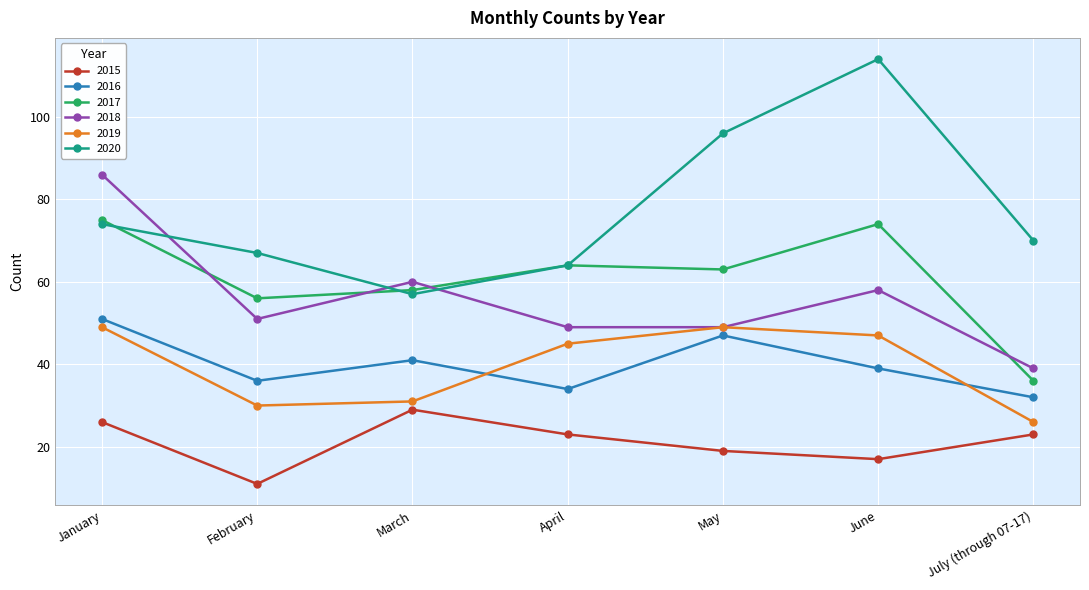

What is the maximum value for 2018?

86